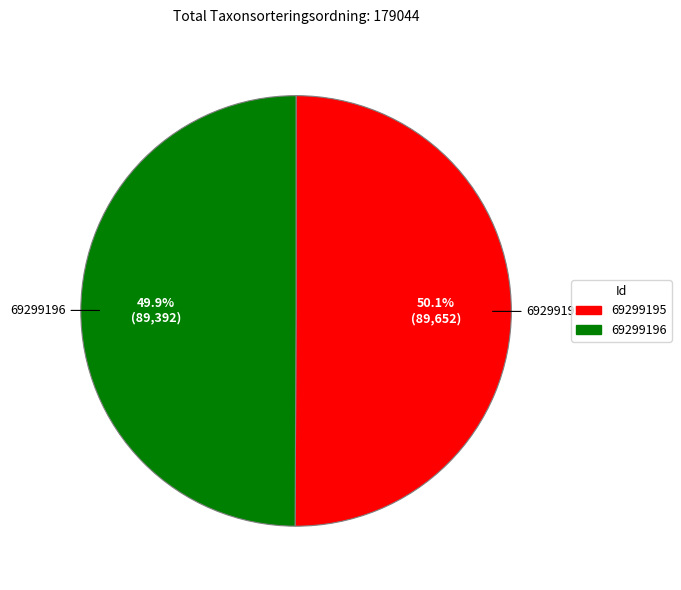

To the nearest percent, what portion does 69299196 represent?

50%